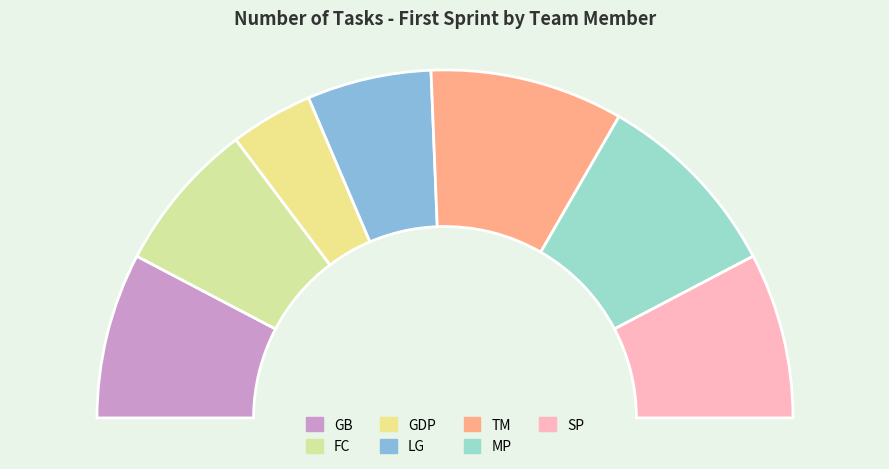

To the nearest percent, what percentage of the pie is TM?

18%